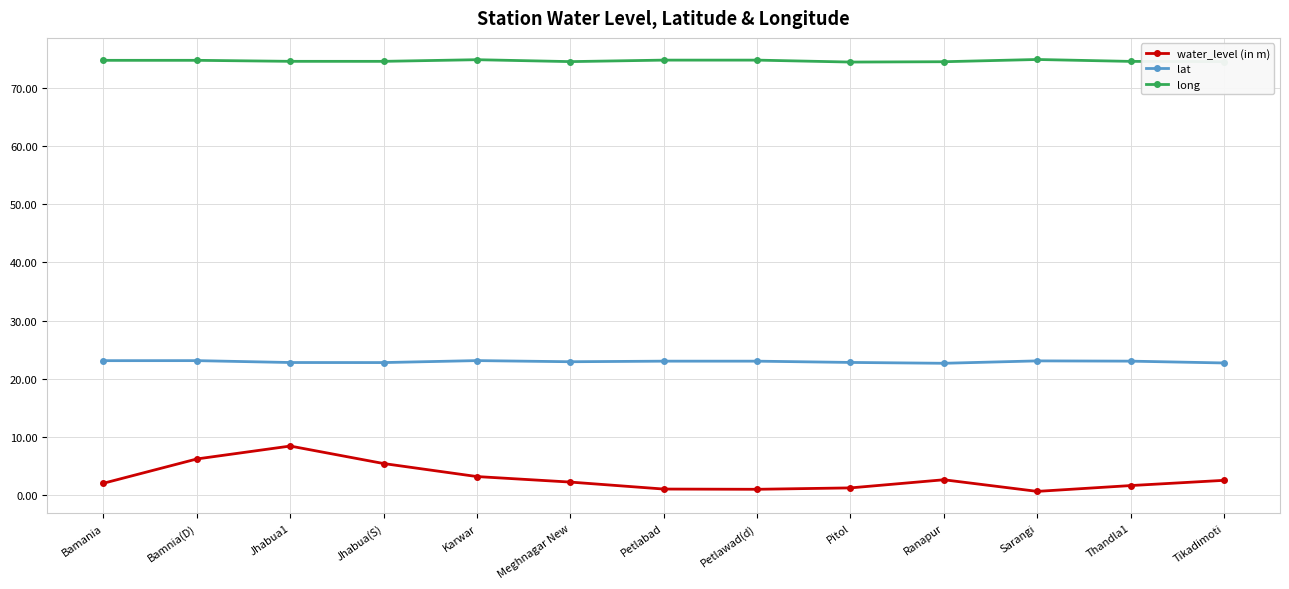

What is the lowest value of the lat series?

22.6